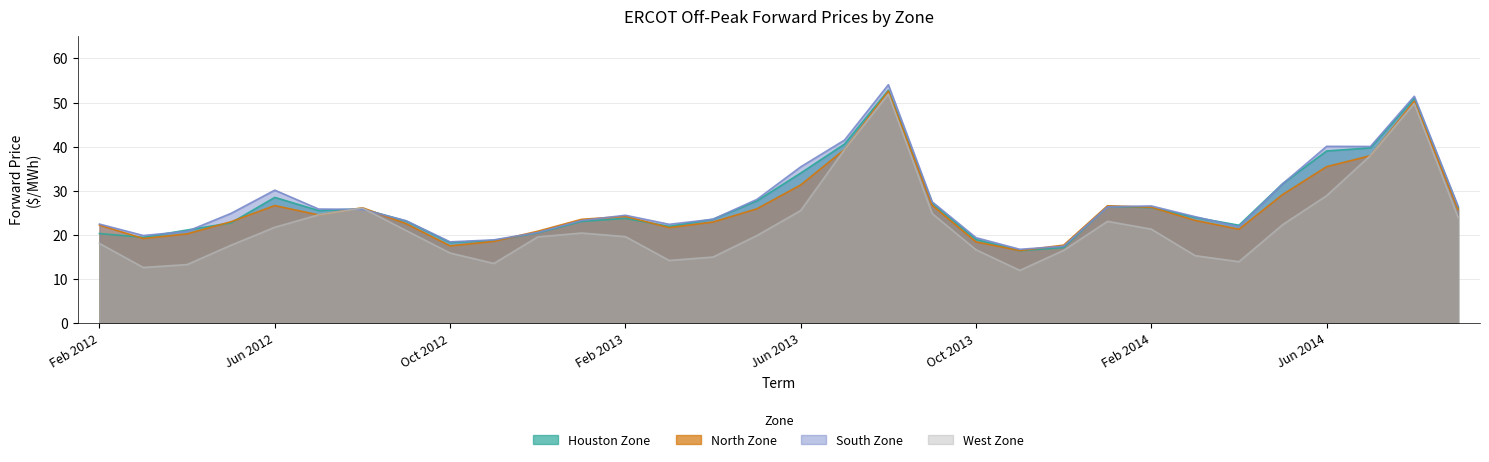

How many data points in West Zone are less than 20?

16